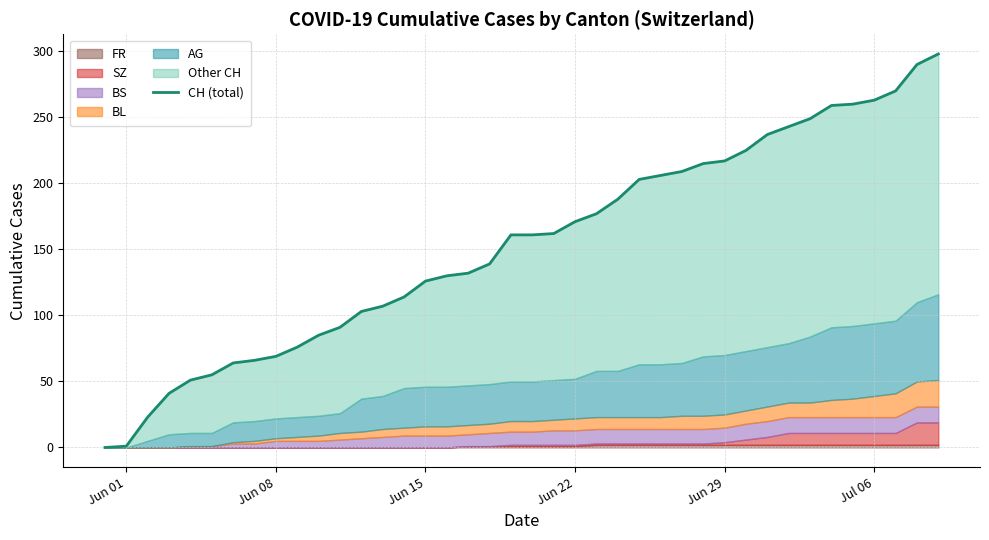

The value at 23 is 283. True or false?

False